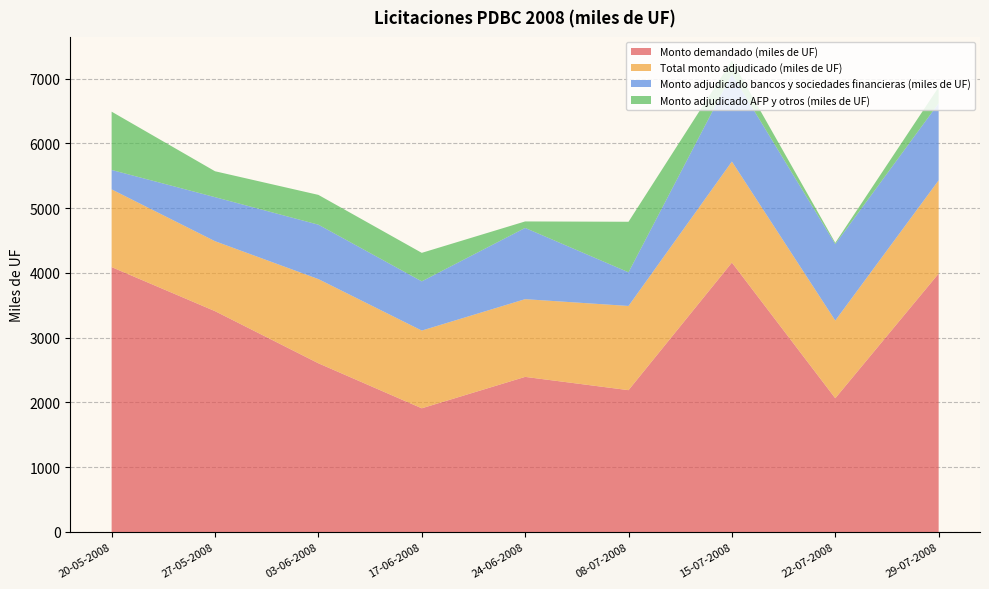

Reading right to left, extract all data points from this chart.

Monto demandado (miles de UF): 29-07-2008=3990	22-07-2008=2065	15-07-2008=4160	08-07-2008=2190	24-06-2008=2395	17-06-2008=1910	03-06-2008=2605	27-05-2008=3410	20-05-2008=4090
Total monto adjudicado (miles de UF): 29-07-2008=1440	22-07-2008=1200	15-07-2008=1560	08-07-2008=1300	24-06-2008=1200	17-06-2008=1200	03-06-2008=1300	27-05-2008=1080	20-05-2008=1200
Monto adjudicado bancos y sociedades financieras (miles de UF): 29-07-2008=1190	22-07-2008=1180	15-07-2008=1350	08-07-2008=520	24-06-2008=1100	17-06-2008=760	03-06-2008=840	27-05-2008=680	20-05-2008=300
Monto adjudicado AFP y otros (miles de UF): 29-07-2008=250	22-07-2008=20	15-07-2008=210	08-07-2008=780	24-06-2008=100	17-06-2008=440	03-06-2008=460	27-05-2008=400	20-05-2008=900